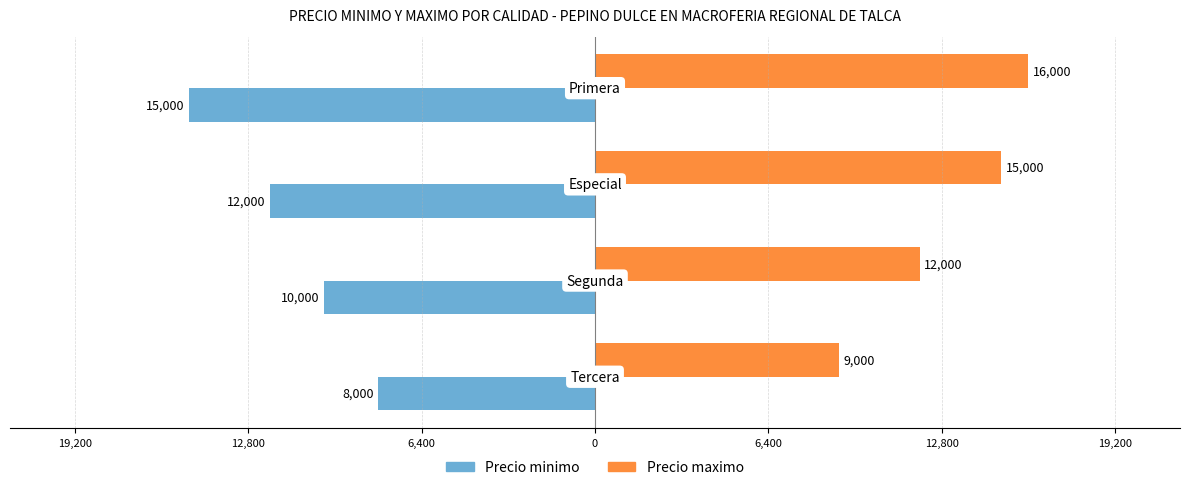

What are all the series names shown in the legend?

Precio minimo, Precio maximo